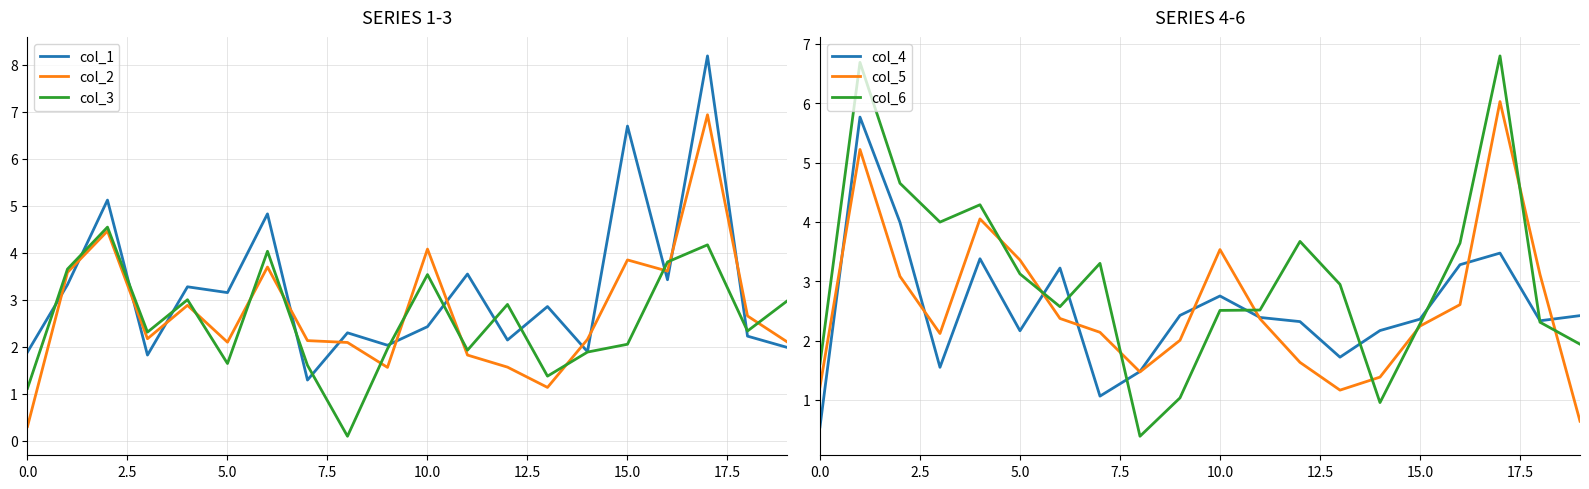

What is the maximum value for col_2?

6.9